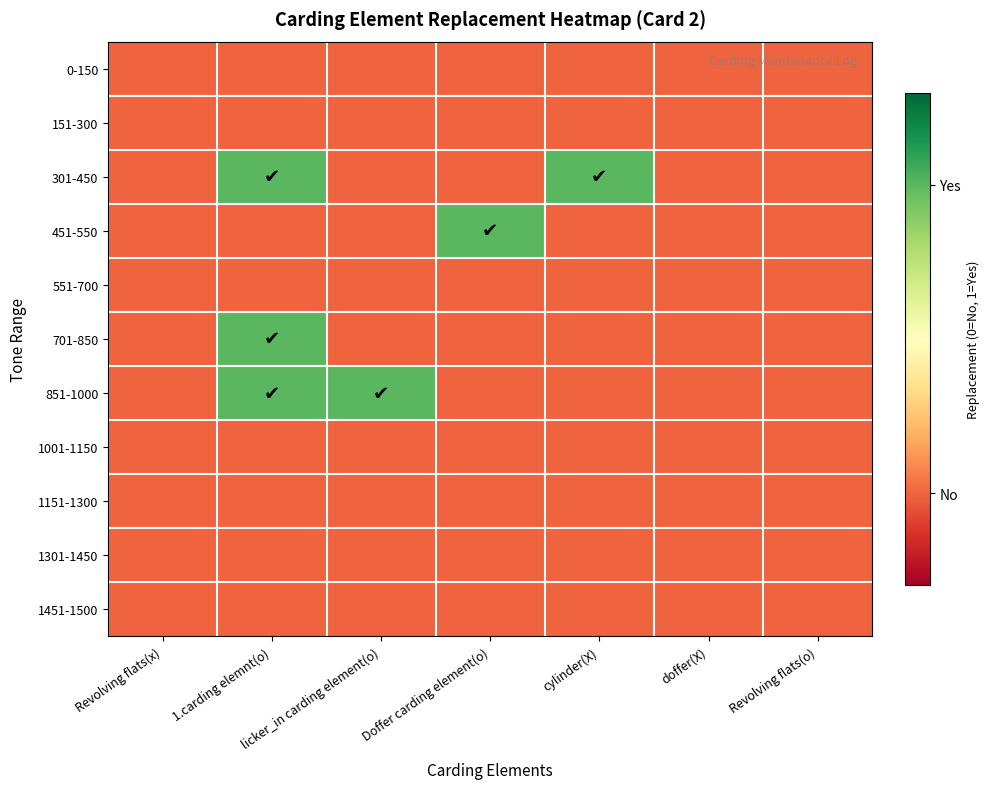

Reading left to right, list all the values displayed in this chart.

0-150: Revolving flats(x)=0	1.carding elemnt(o)=0	licker_in carding element(o)=0	Doffer carding element(o)=0	cylinder(X)=0	doffer(X)=0	Revolving flats(o)=0
151-300: Revolving flats(x)=0	1.carding elemnt(o)=0	licker_in carding element(o)=0	Doffer carding element(o)=0	cylinder(X)=0	doffer(X)=0	Revolving flats(o)=0
301-450: Revolving flats(x)=0	1.carding elemnt(o)=1	licker_in carding element(o)=0	Doffer carding element(o)=0	cylinder(X)=1	doffer(X)=0	Revolving flats(o)=0
451-550: Revolving flats(x)=0	1.carding elemnt(o)=0	licker_in carding element(o)=0	Doffer carding element(o)=1	cylinder(X)=0	doffer(X)=0	Revolving flats(o)=0
551-700: Revolving flats(x)=0	1.carding elemnt(o)=0	licker_in carding element(o)=0	Doffer carding element(o)=0	cylinder(X)=0	doffer(X)=0	Revolving flats(o)=0
701-850: Revolving flats(x)=0	1.carding elemnt(o)=1	licker_in carding element(o)=0	Doffer carding element(o)=0	cylinder(X)=0	doffer(X)=0	Revolving flats(o)=0
851-1000: Revolving flats(x)=0	1.carding elemnt(o)=1	licker_in carding element(o)=1	Doffer carding element(o)=0	cylinder(X)=0	doffer(X)=0	Revolving flats(o)=0
1001-1150: Revolving flats(x)=0	1.carding elemnt(o)=0	licker_in carding element(o)=0	Doffer carding element(o)=0	cylinder(X)=0	doffer(X)=0	Revolving flats(o)=0
1151-1300: Revolving flats(x)=0	1.carding elemnt(o)=0	licker_in carding element(o)=0	Doffer carding element(o)=0	cylinder(X)=0	doffer(X)=0	Revolving flats(o)=0
1301-1450: Revolving flats(x)=0	1.carding elemnt(o)=0	licker_in carding element(o)=0	Doffer carding element(o)=0	cylinder(X)=0	doffer(X)=0	Revolving flats(o)=0
1451-1500: Revolving flats(x)=0	1.carding elemnt(o)=0	licker_in carding element(o)=0	Doffer carding element(o)=0	cylinder(X)=0	doffer(X)=0	Revolving flats(o)=0